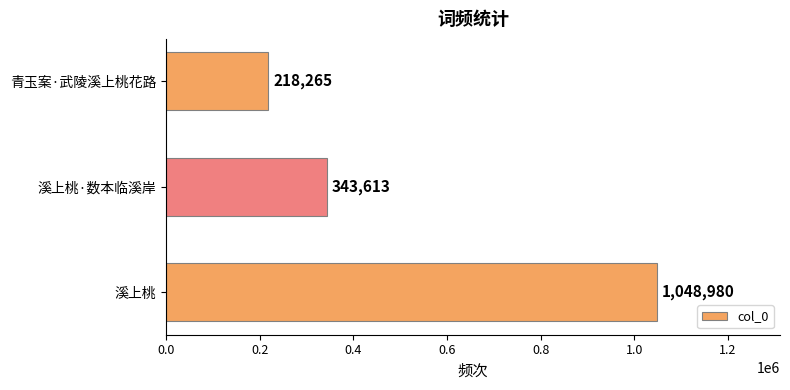

Count the number of data series in this chart.

1